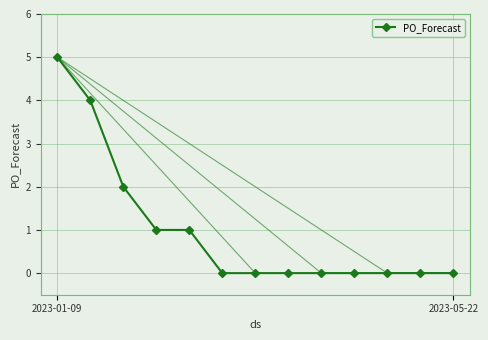

What is the greatest value displayed?

5